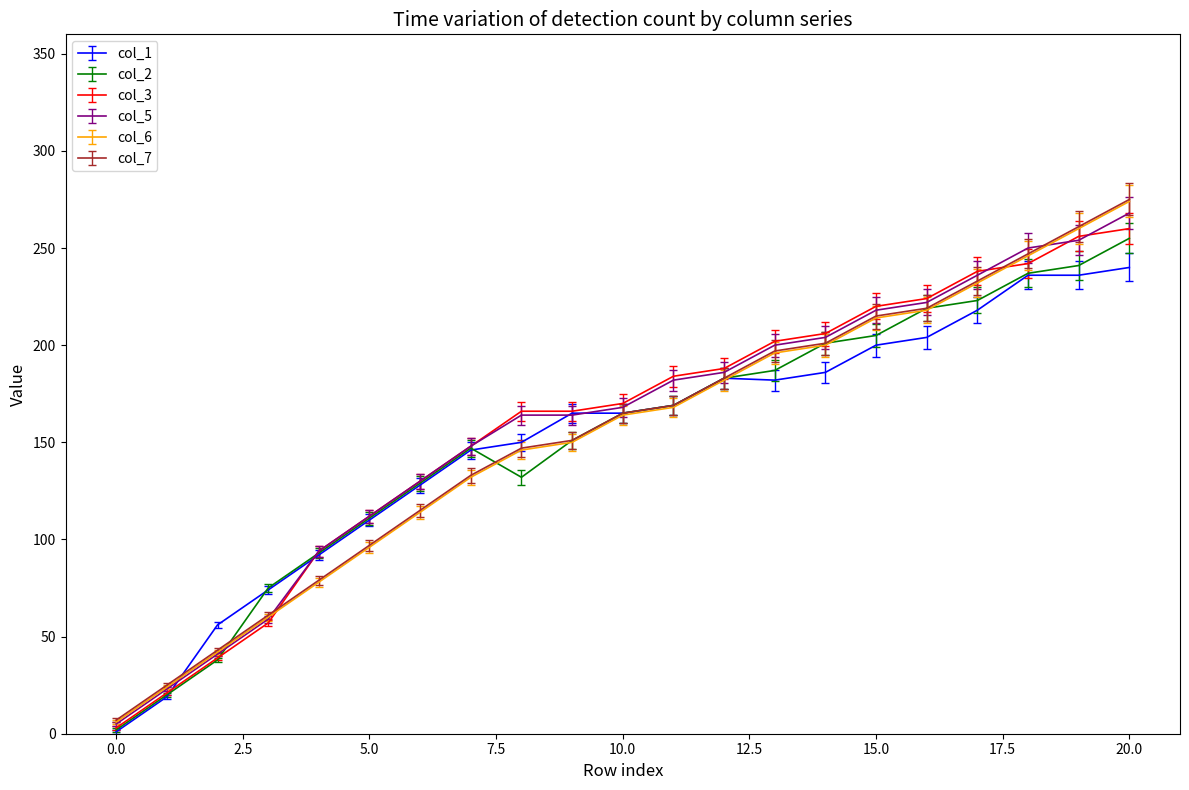

What is the maximum value shown in the chart?

275